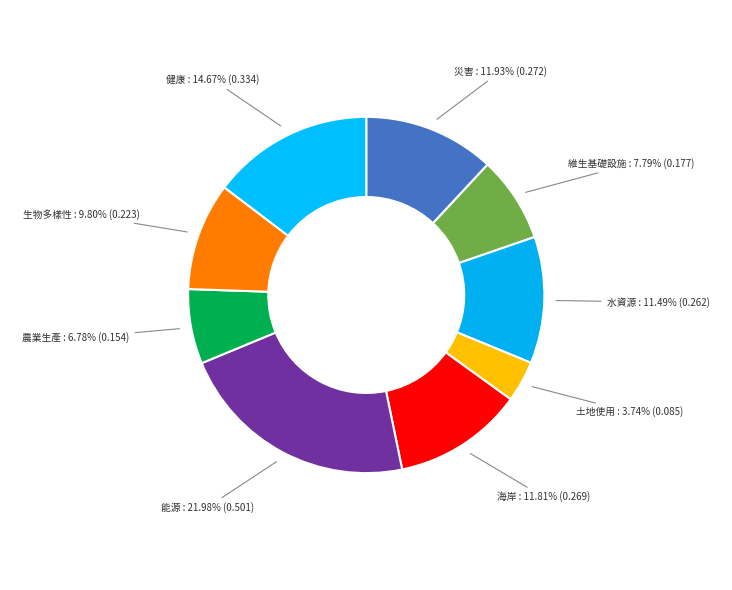

To the nearest percent, what is the combined percentage of 農業生產 and 土地使用?

11%